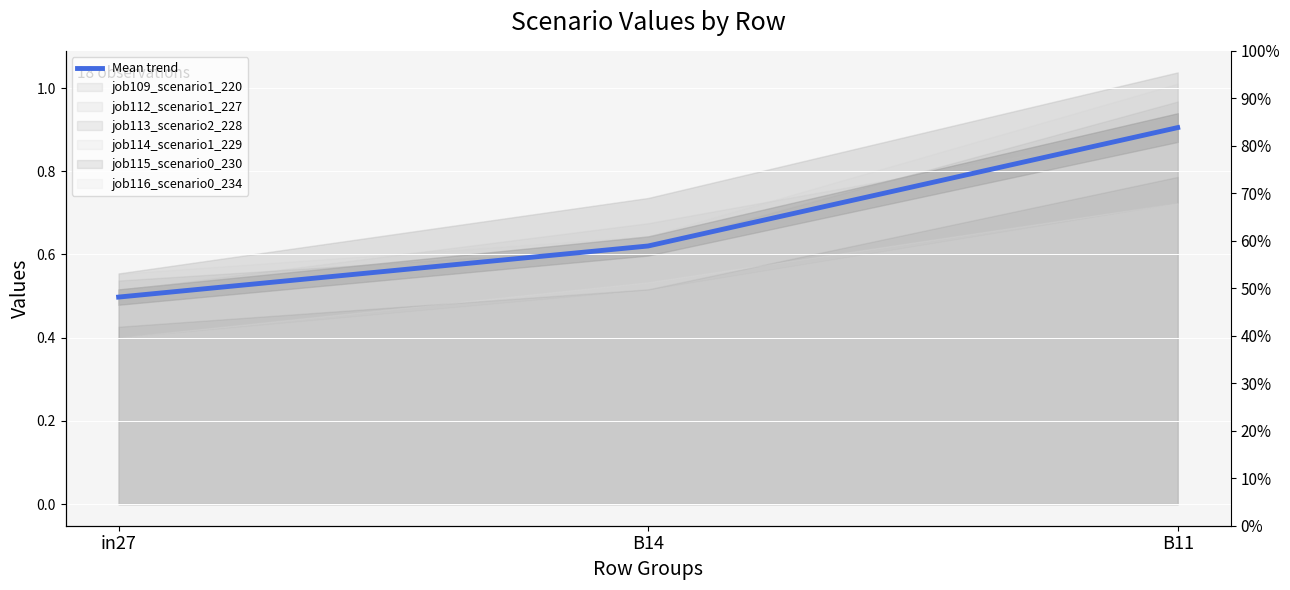

Rank the categories by value from highest to lowest.

B11, B14, in27